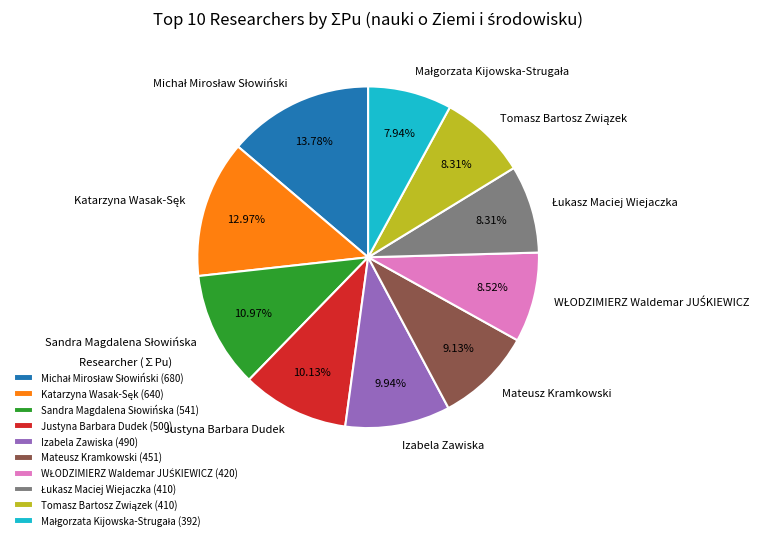

How many slices are in this pie chart?

10